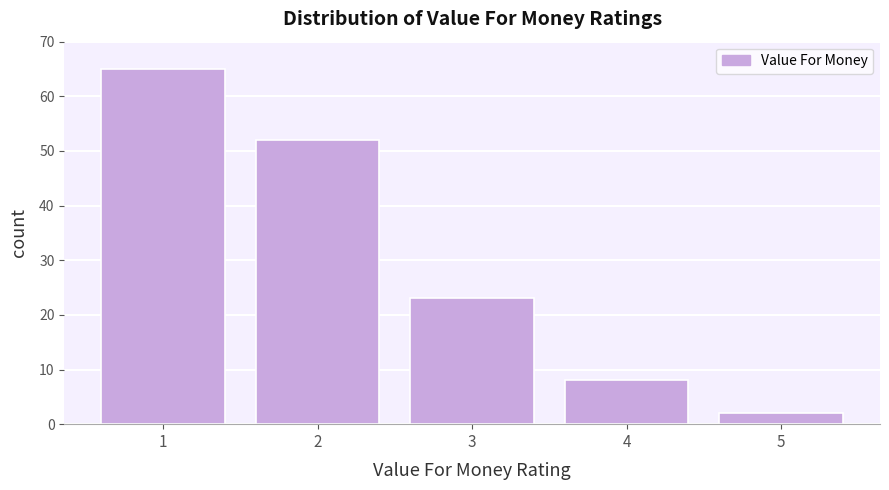

Reading right to left, transcribe all the data shown in this chart.

5=2	4=8	3=23	2=52	1=65